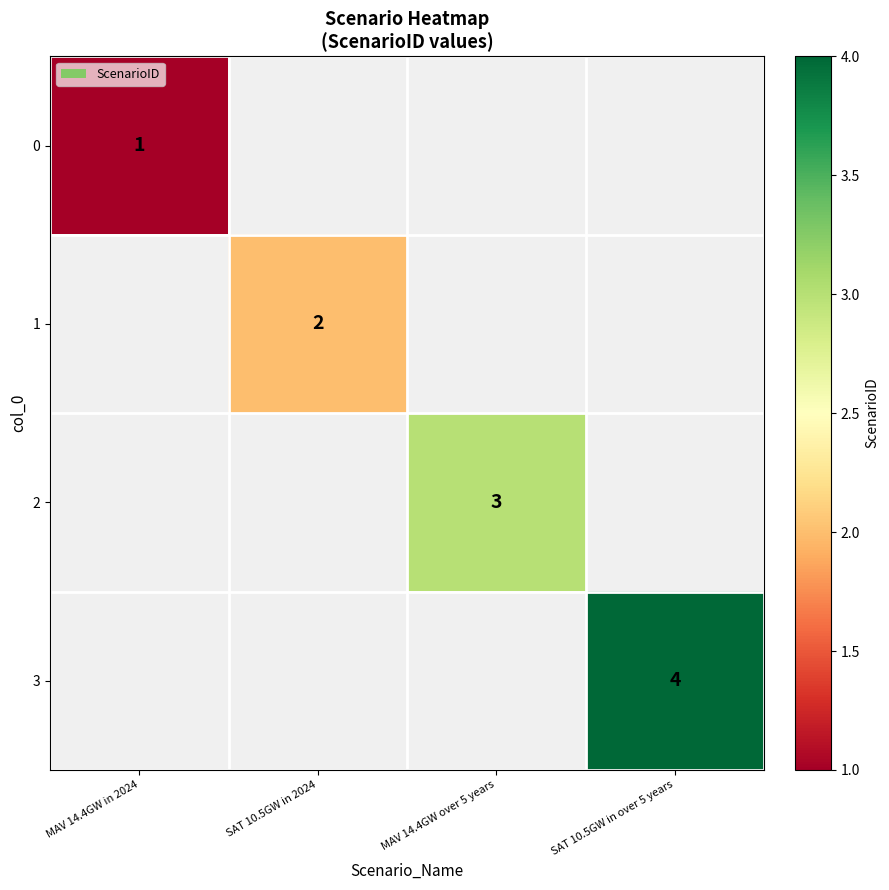

The 3 series shows 4 at SAT 10.5GW in over 5 years. True or false?

True